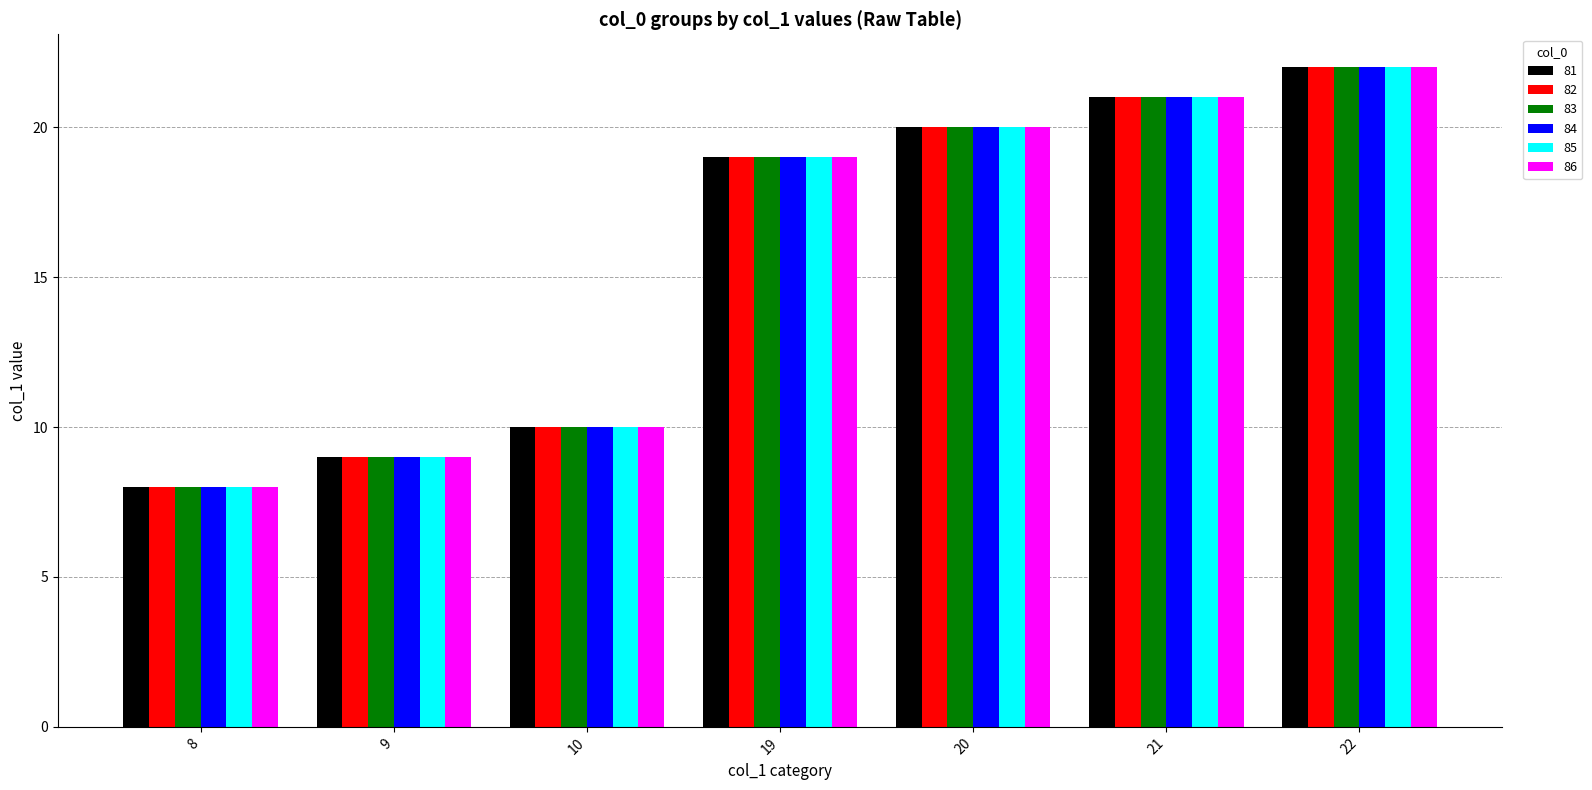

How many series are shown in this chart?

6